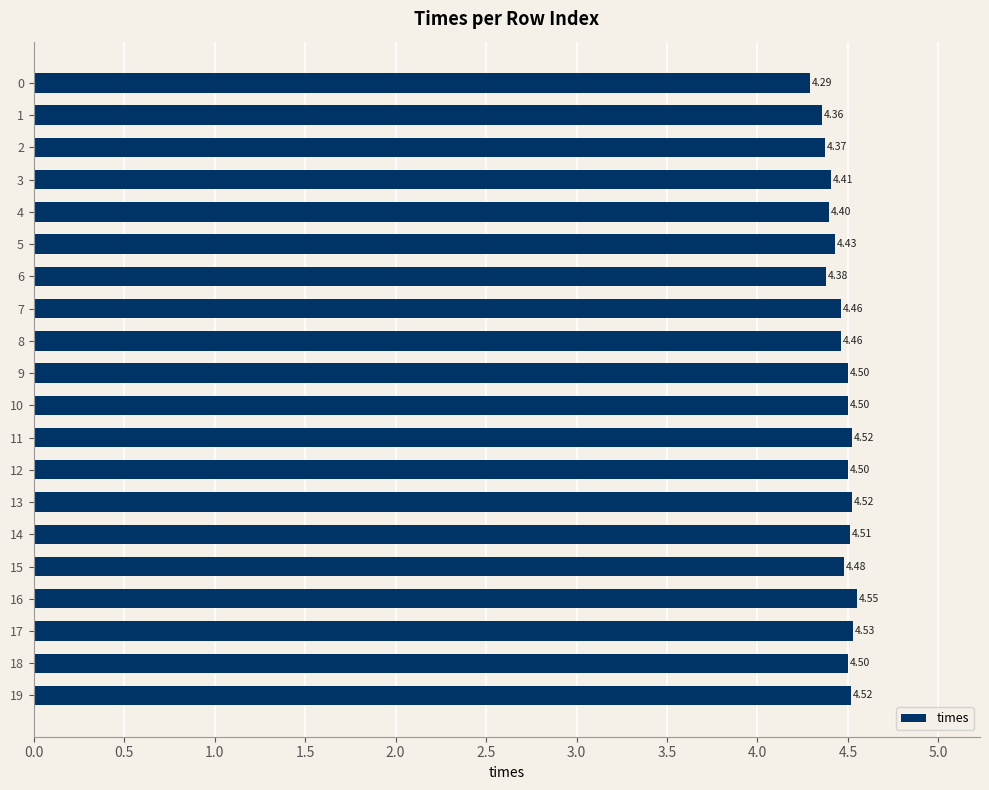

What is the difference between the second highest and minimum values?

0.2